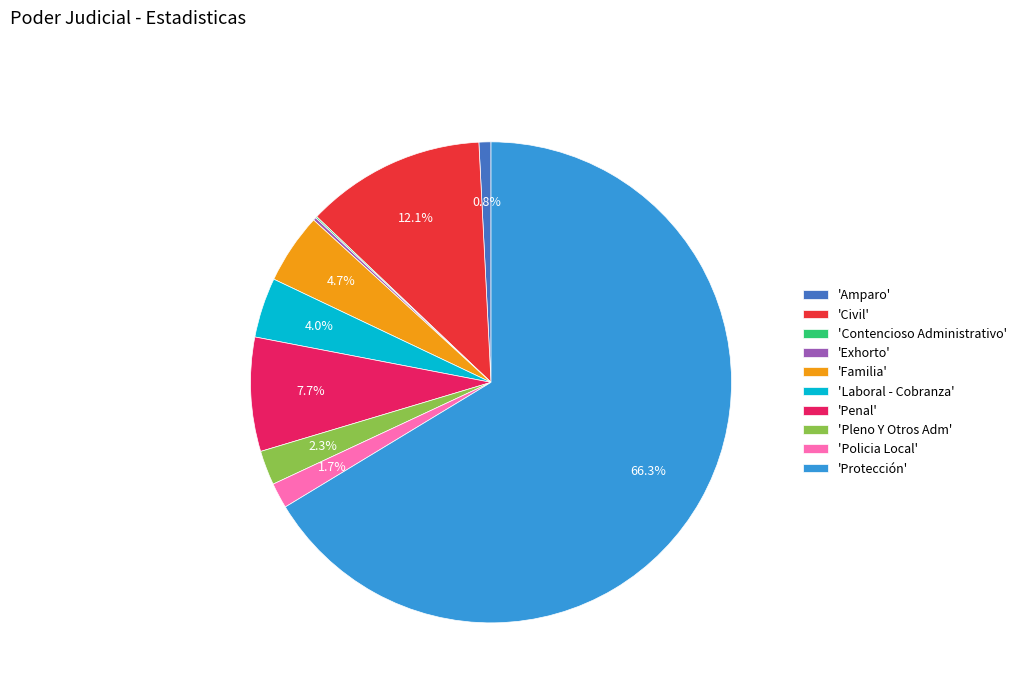

Does 'Protección' account for over 50% of the chart?

Yes